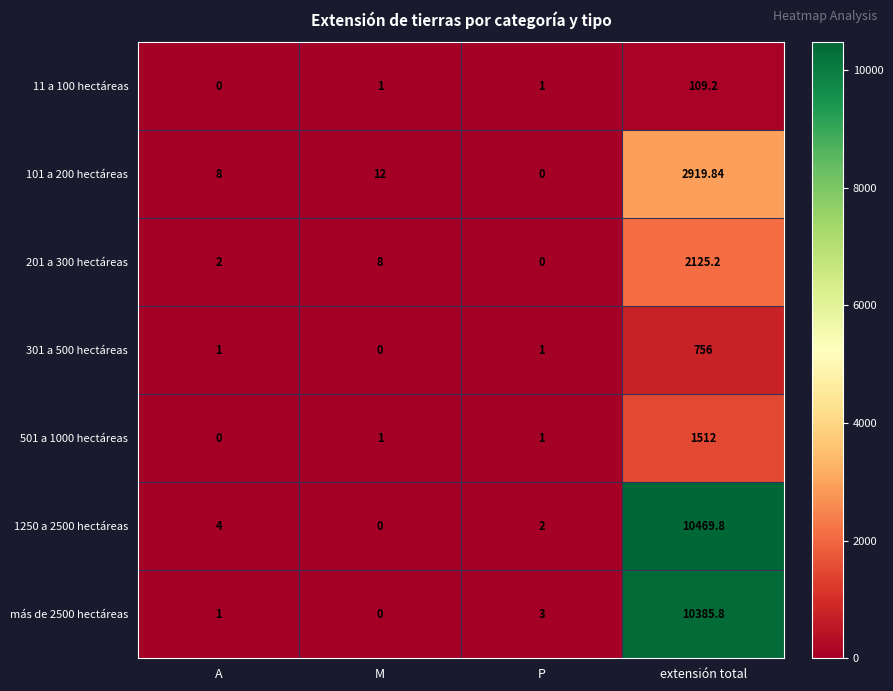

At which category is the sum across all series the highest?

extensión total